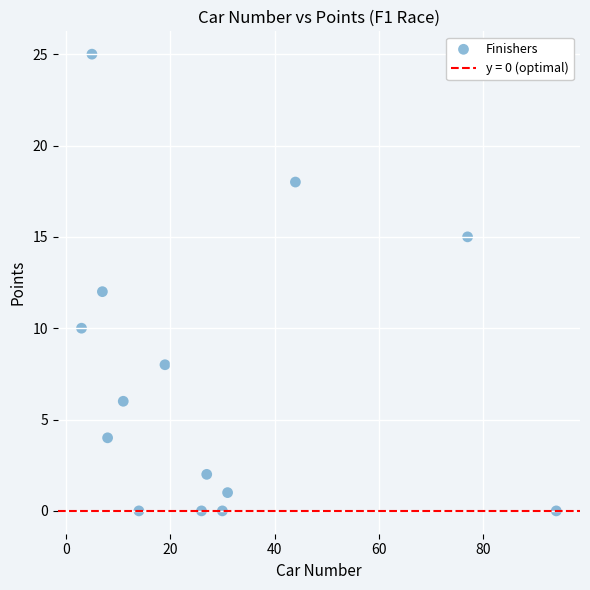

What is the range of Y values (max minus min)?

25